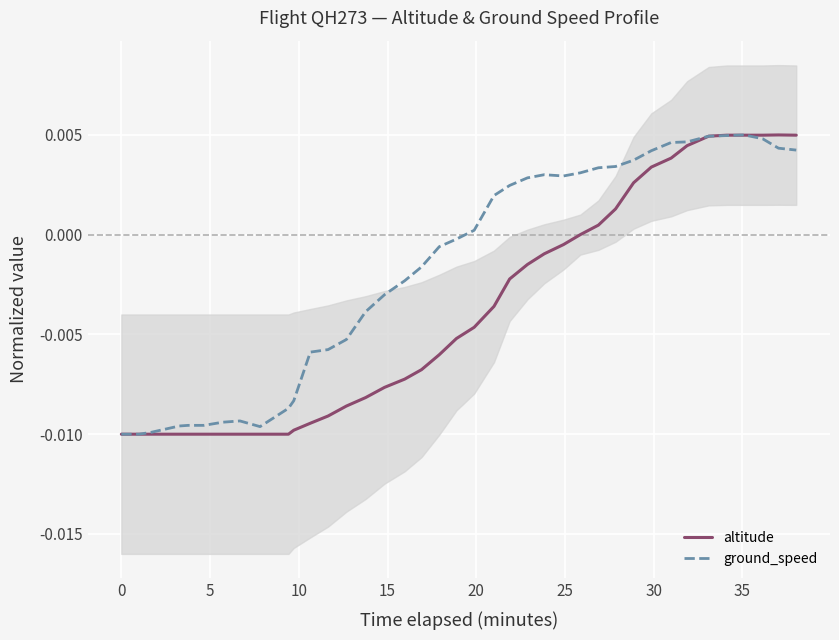

How many intersections are there between altitude and ground_speed?

3